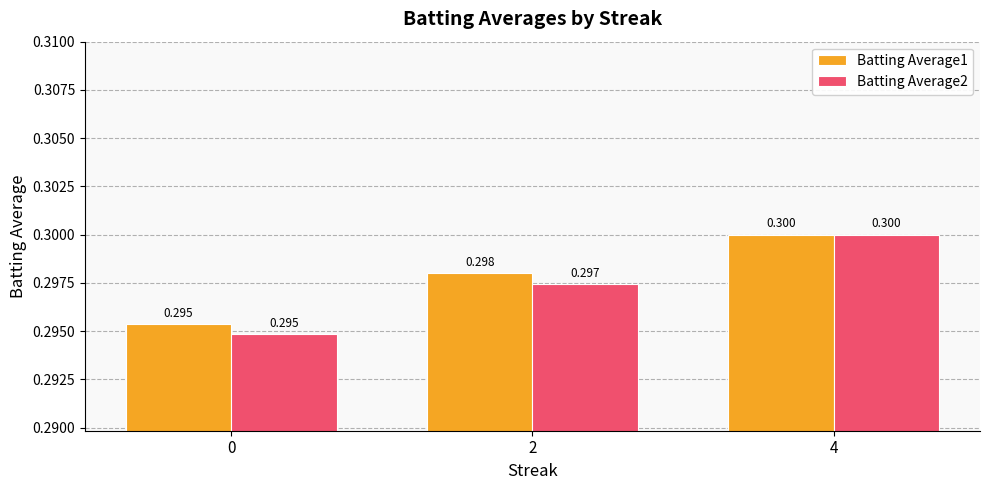

Reading right to left, transcribe all the data shown in this chart.

Batting Average1: 4=0.3	2=0.3	0=0.3
Batting Average2: 4=0.3	2=0.3	0=0.3